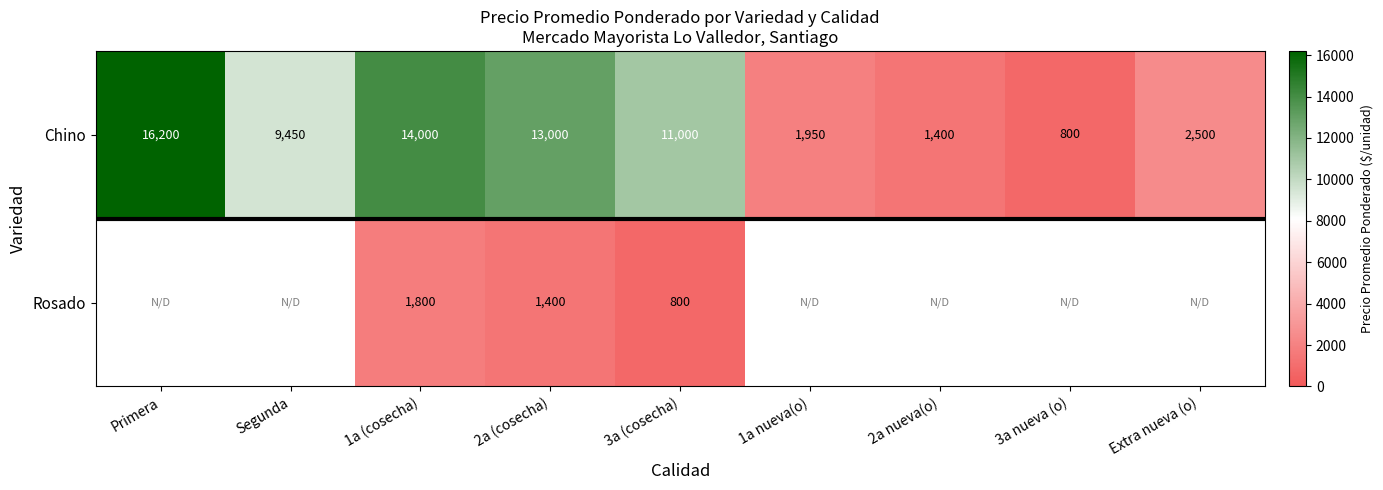

List the labels in order of Chino value, smallest first.

3a nueva (o), 2a nueva(o), 1a nueva(o), Extra nueva (o), Segunda, 3a (cosecha), 2a (cosecha), 1a (cosecha), Primera